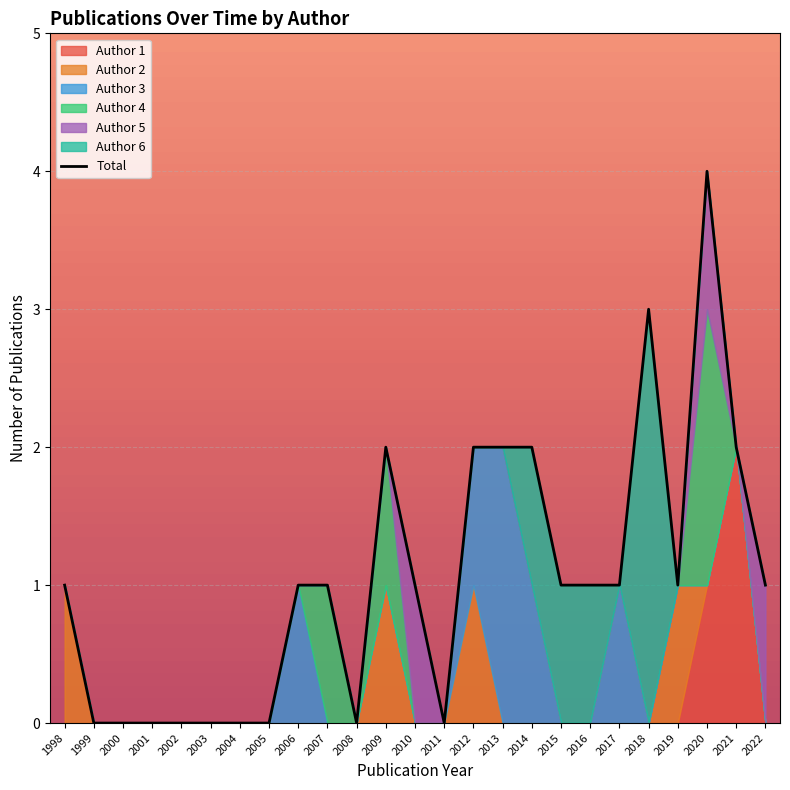

True or false: the data shows 5 at 2020.

False